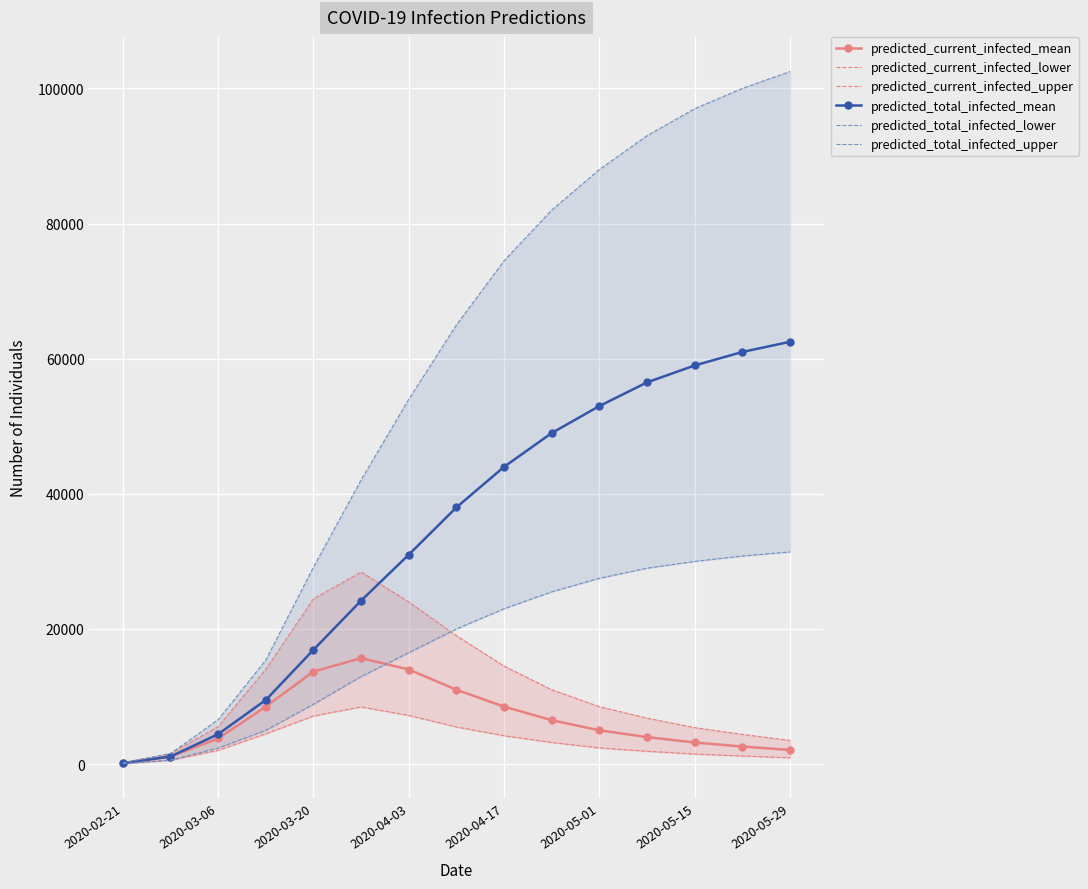

Reading left to right, what are all the values shown in this chart?

predicted_current_infected_mean: 140	1120	3794	8512	13701	15687	14000	11000	8500	6500	5000	4000	3200	2600	2100
predicted_current_infected_lower: 72	581	2042	4490	7130	8465	7200	5500	4200	3200	2400	1900	1500	1200	950
predicted_current_infected_upper: 195	1560	5561	14039	24478	28427	24000	19000	14500	11000	8500	6800	5400	4400	3500
predicted_total_infected_mean: 140	1120	4435	9493	16925	24196	31000	38000	44000	49000	53000	56500	59000	61000	62500
predicted_total_infected_lower: 72	581	2380	4999	8867	12959	16500	20000	23000	25500	27500	29000	30000	30800	31400
predicted_total_infected_upper: 195	1560	6575	15404	29154	42058	54000	65000	74500	82000	88000	93000	97000	100000	102500